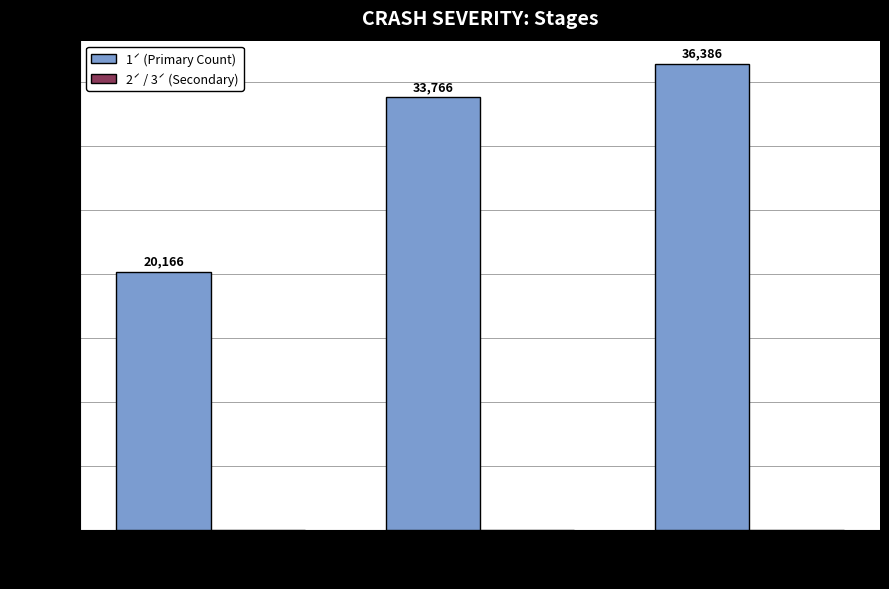

Rank the categories by value from lowest to highest.

Stage1, Stage2, Stage3